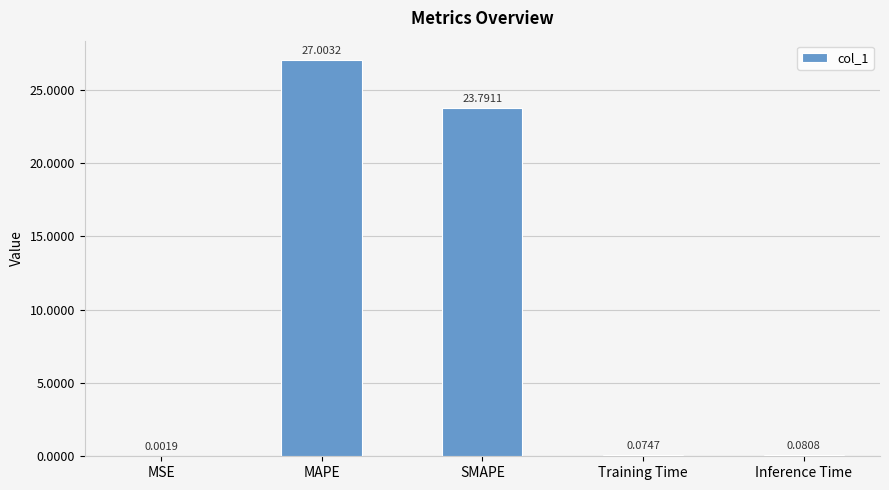

Which has a higher value, SMAPE or MAPE?

MAPE